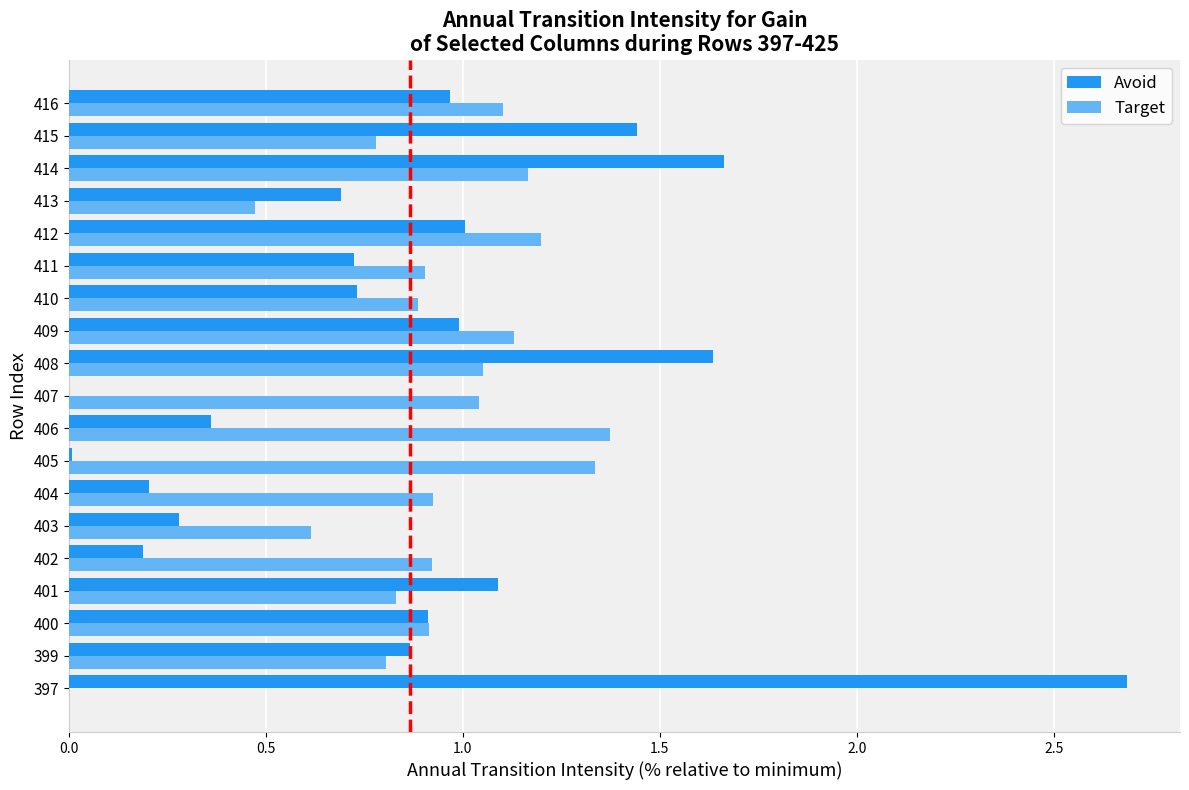

What are all the series names shown in the legend?

Avoid, Target